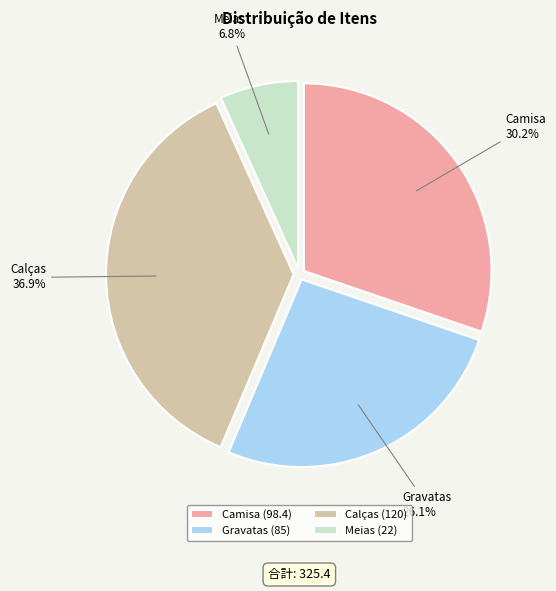

Count the number of slices in the pie.

4